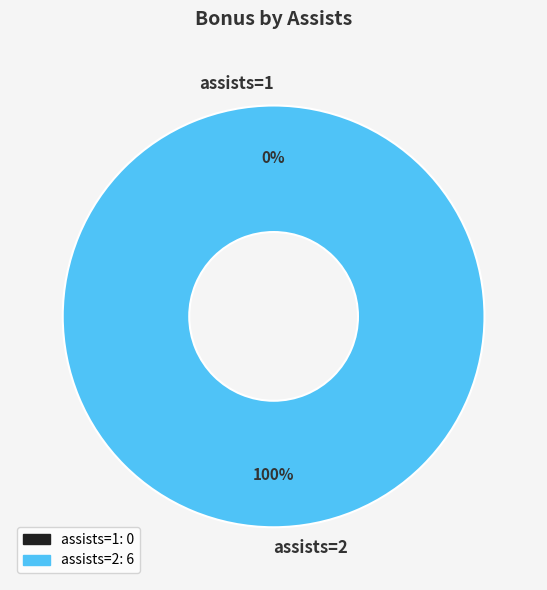

The assists=1 slice represents 0% of the pie. True or false?

True